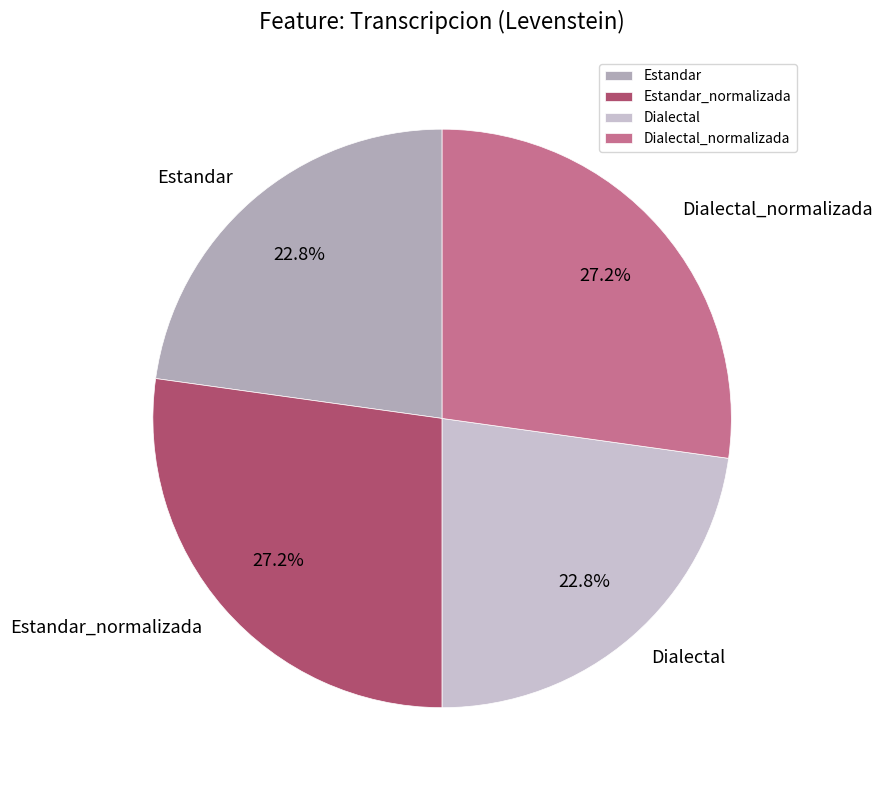

To the nearest percent, what is the average slice percentage?

25%